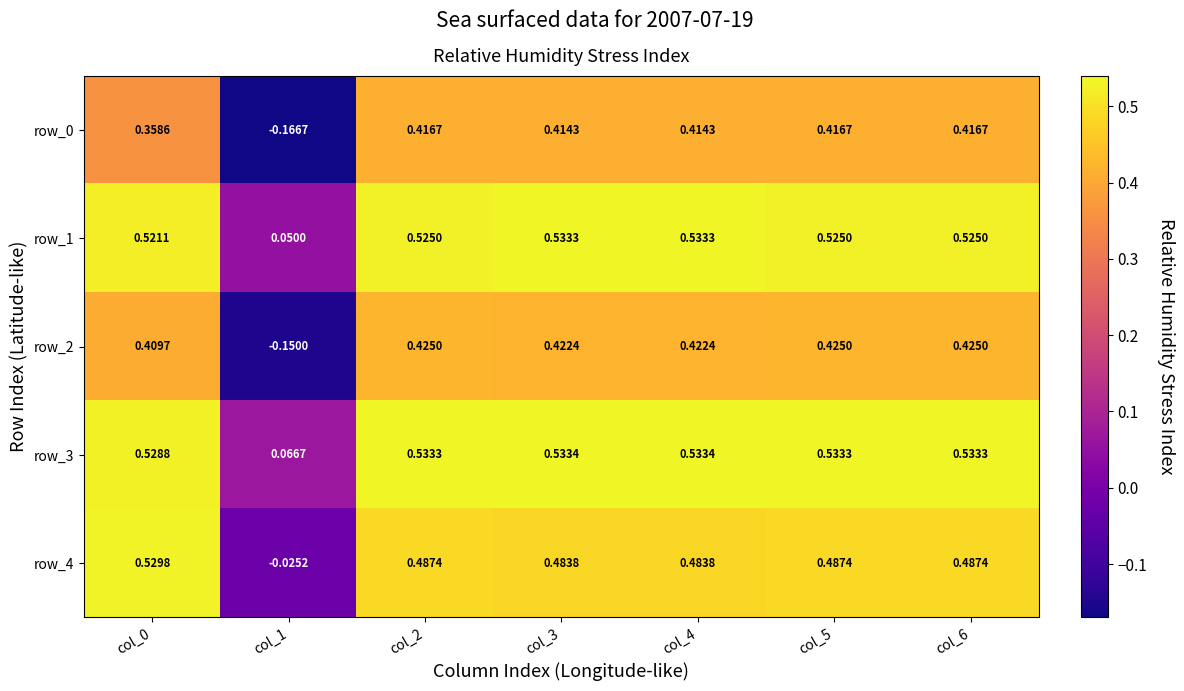

What is the sum of the row_0 values at col_0 and col_1?

0.2